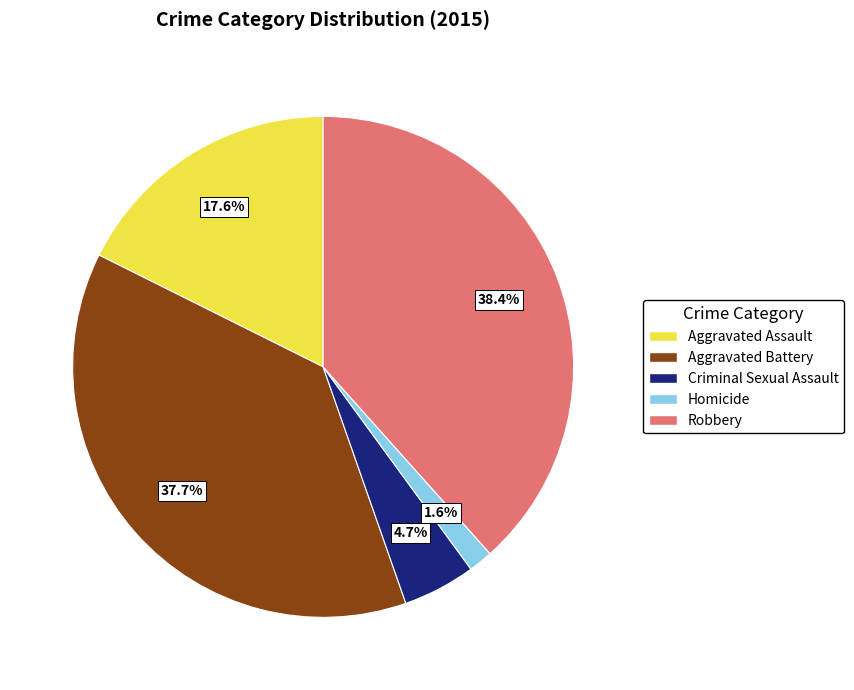

What is the smallest slice in the pie chart?

Homicide